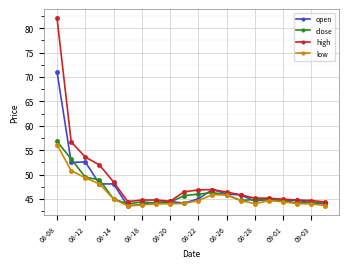

What is the sum of all close values?

926.0